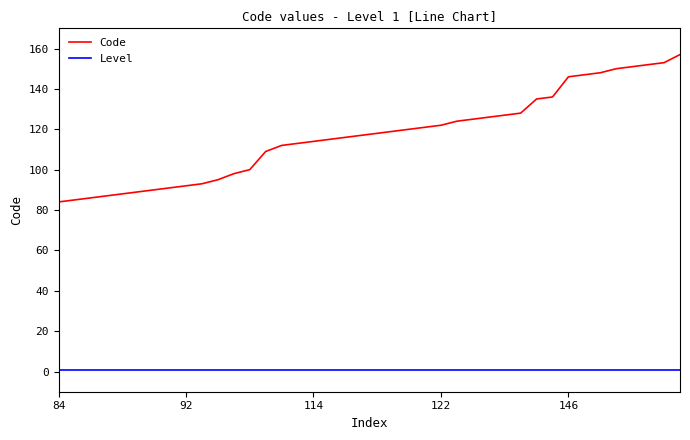

How many lines are shown in the chart?

2